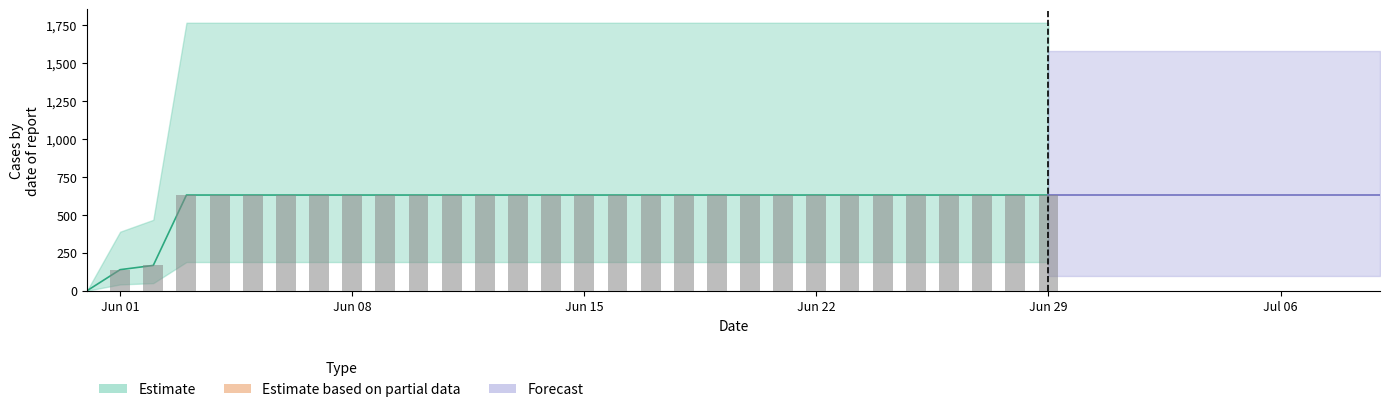

Does the chart contain stacked bars?

No